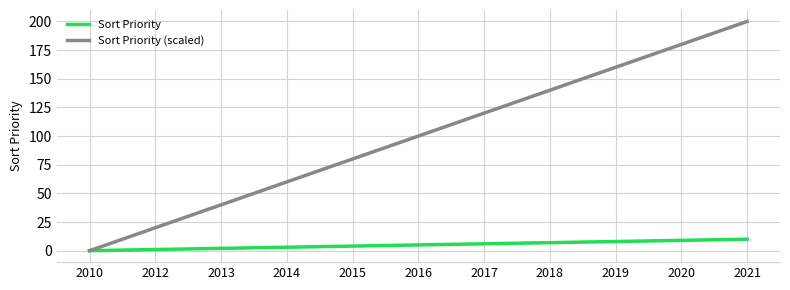

Is it true that Sort Priority (scaled) equals 140 at 2018?

True